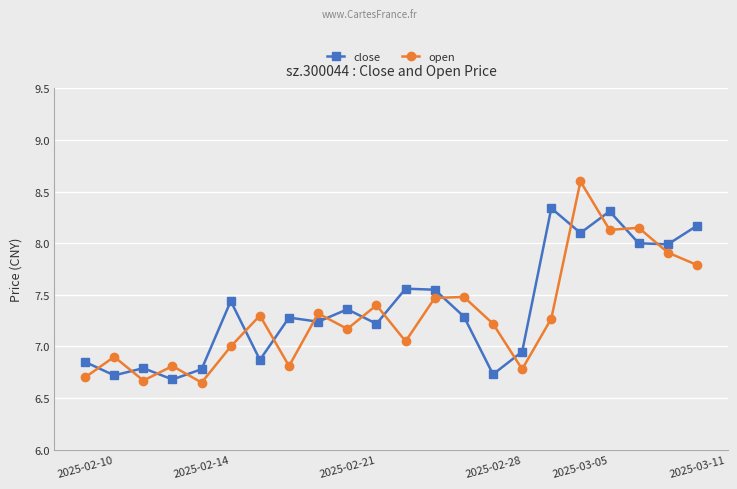

Which series has the largest range (max minus min)?

open